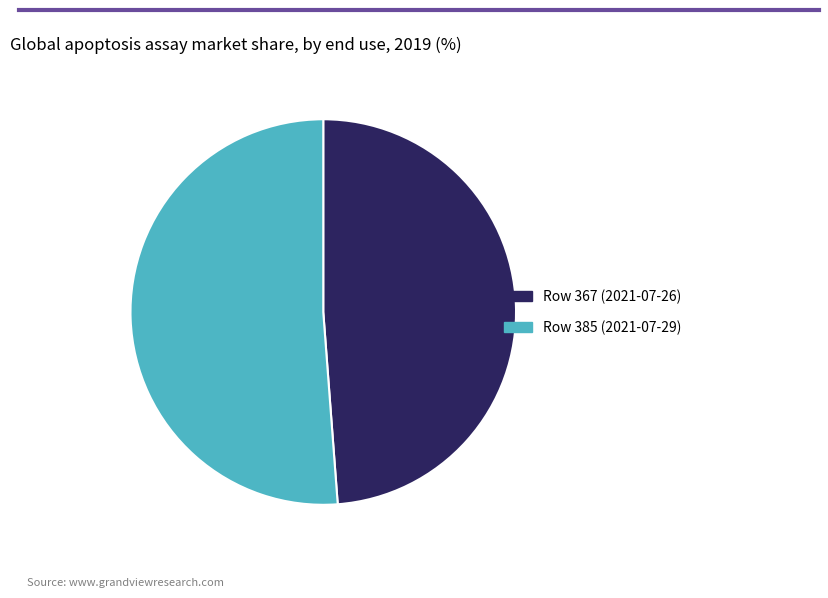

Is there a majority slice in this chart?

Yes